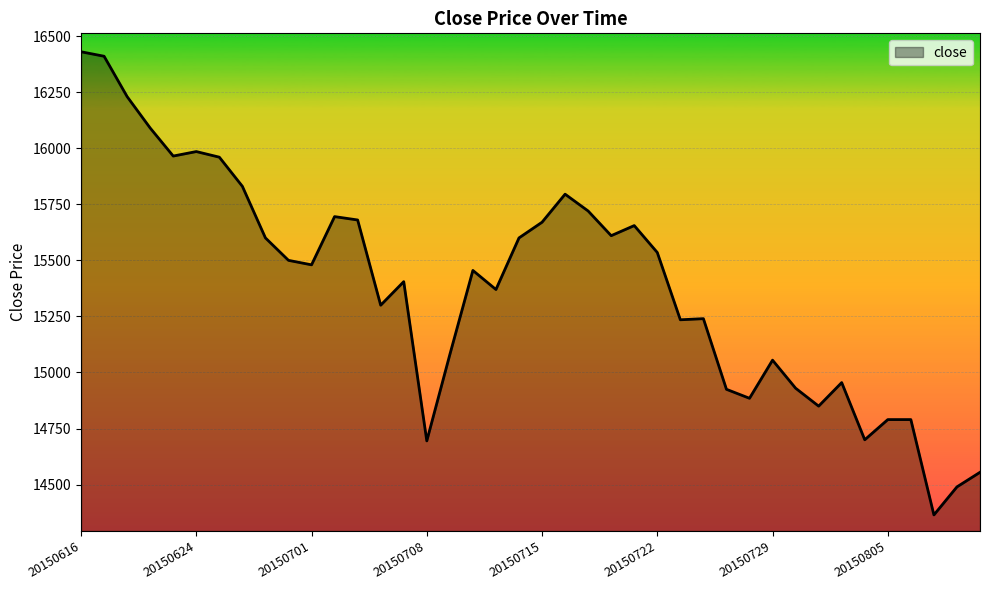

What is the minimum value shown in the chart?

14365